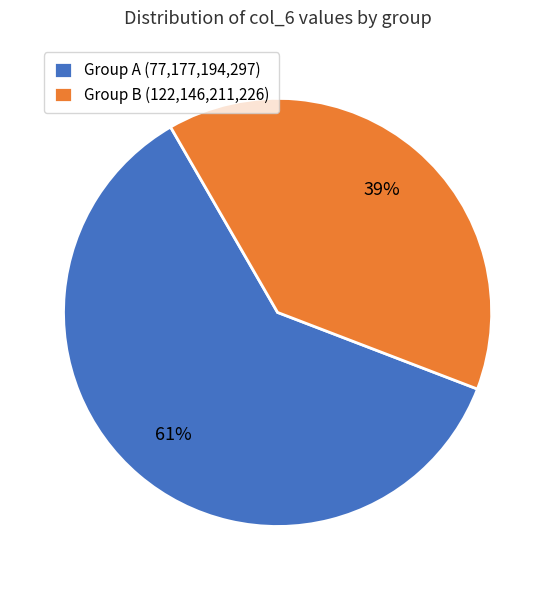

Do Group B (122,146,211,226) and Group A (77,177,194,297) together represent more than half of the pie?

Yes